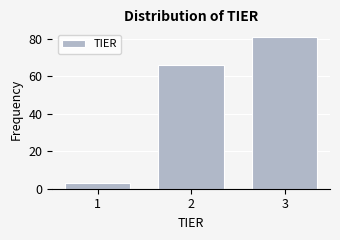

Reading left to right, transcribe this chart: for each bar, give the range it covers on the x-axis and its height. The values are not printed on the chart, so give them approximately, as read against the axis.

0.5 to 1.5: 4
1.5 to 2.5: 66
2.5 to 3.5: 82